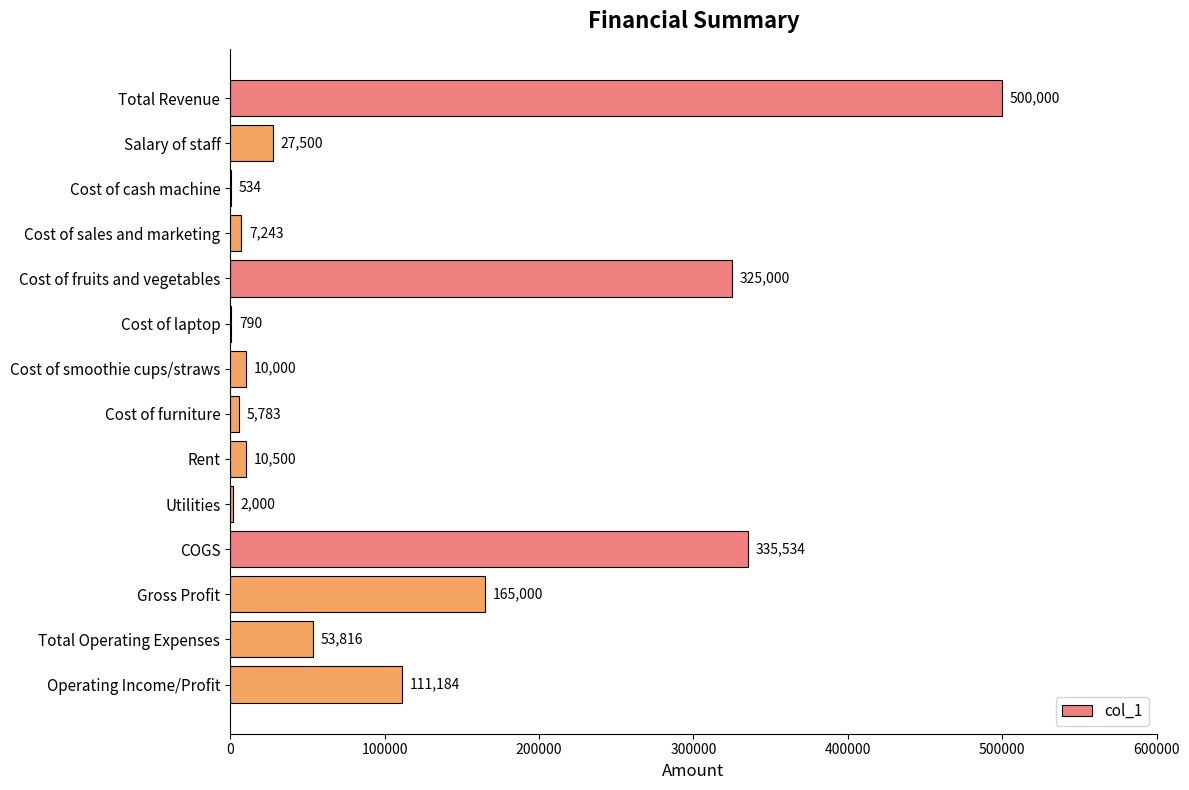

Count the number of data series in this chart.

1